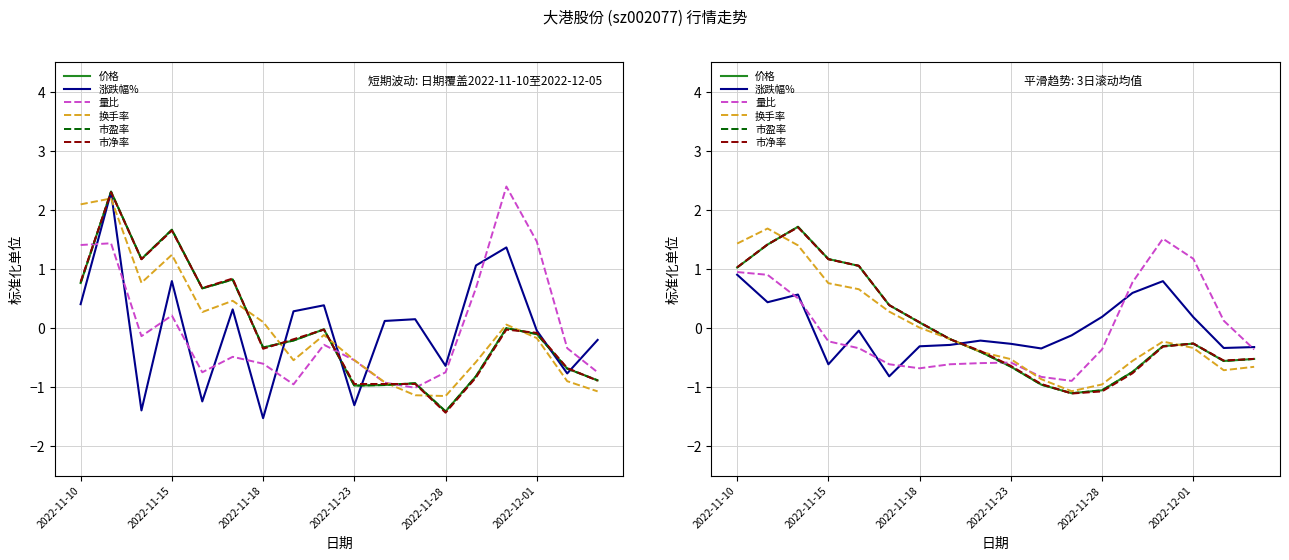

True or false: 价格 has a value of 0.8 at 2022-11-15.

False